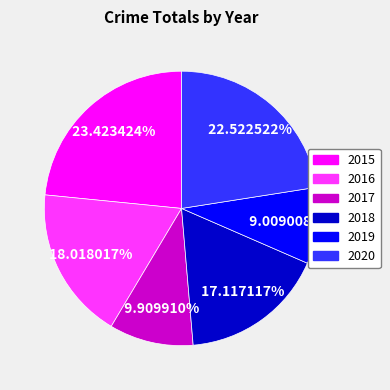

Rank the categories by value from highest to lowest.

2015, 2020, 2016, 2018, 2017, 2019